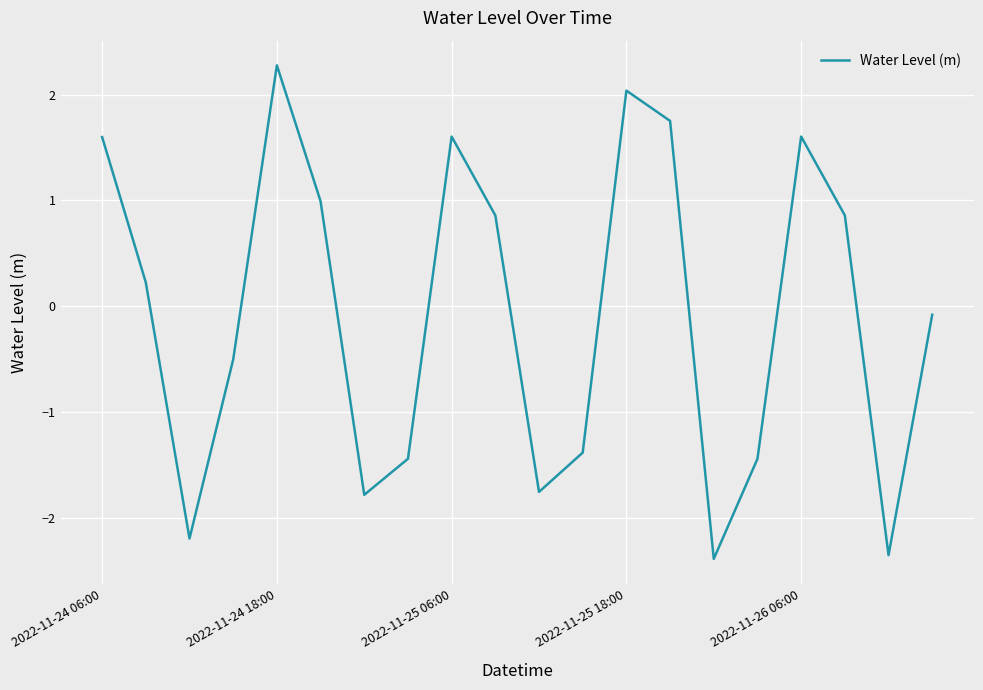

What is the smallest value displayed?

-2.4